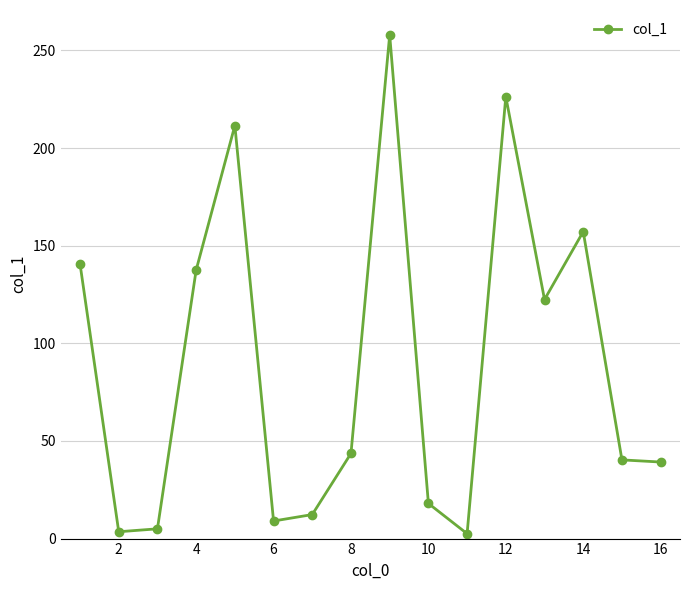

How many series are shown in this chart?

1